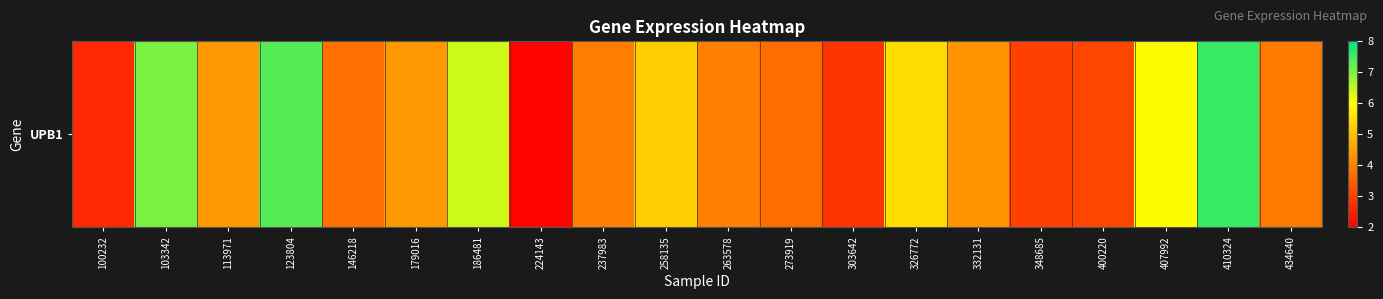

What is the change in value from 123804 to 348685?

-4.3